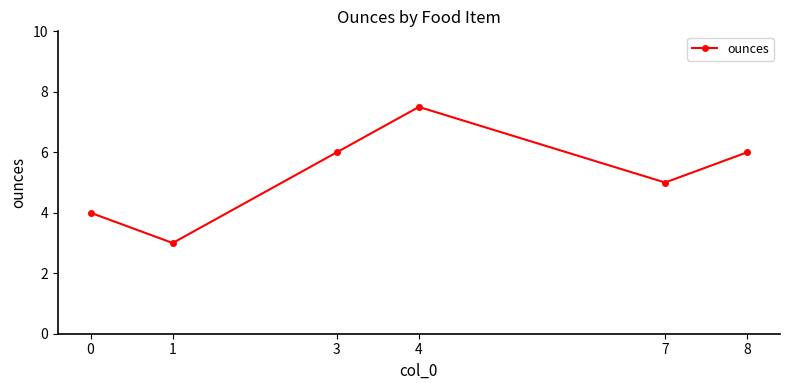

Is this an area chart (filled region under the line)?

No